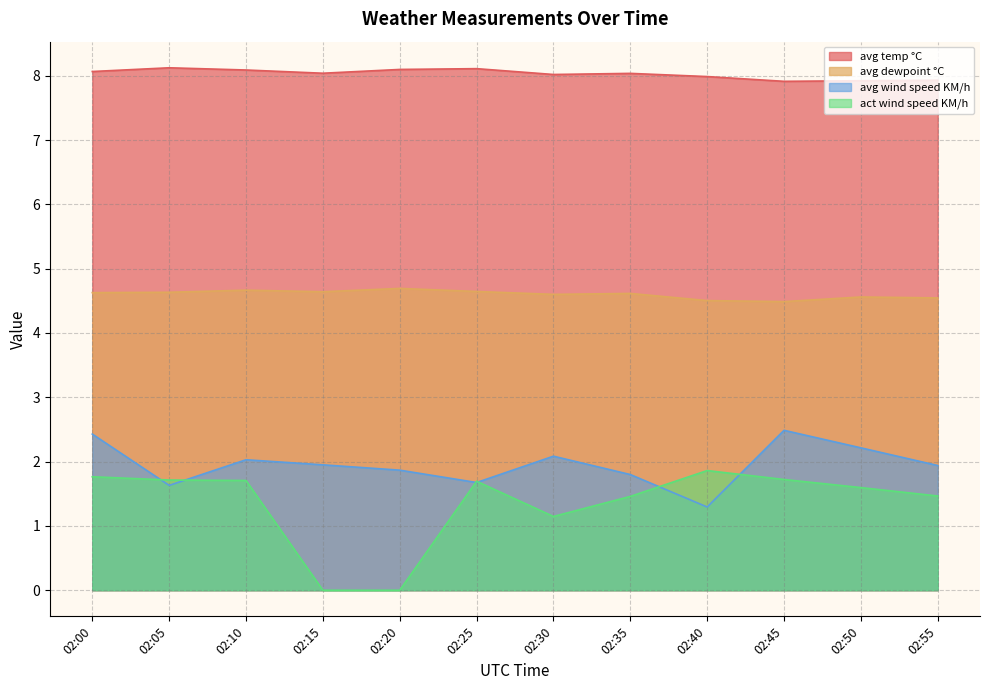

True or false: avg dewpoint °C and avg wind speed KM/h cross at least once.

False